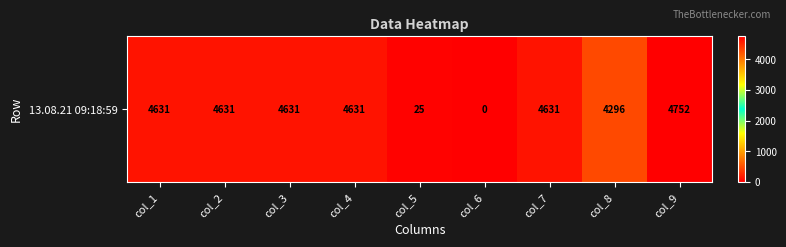

The chart shows a value of 7695.2 at col_3. True or false?

False